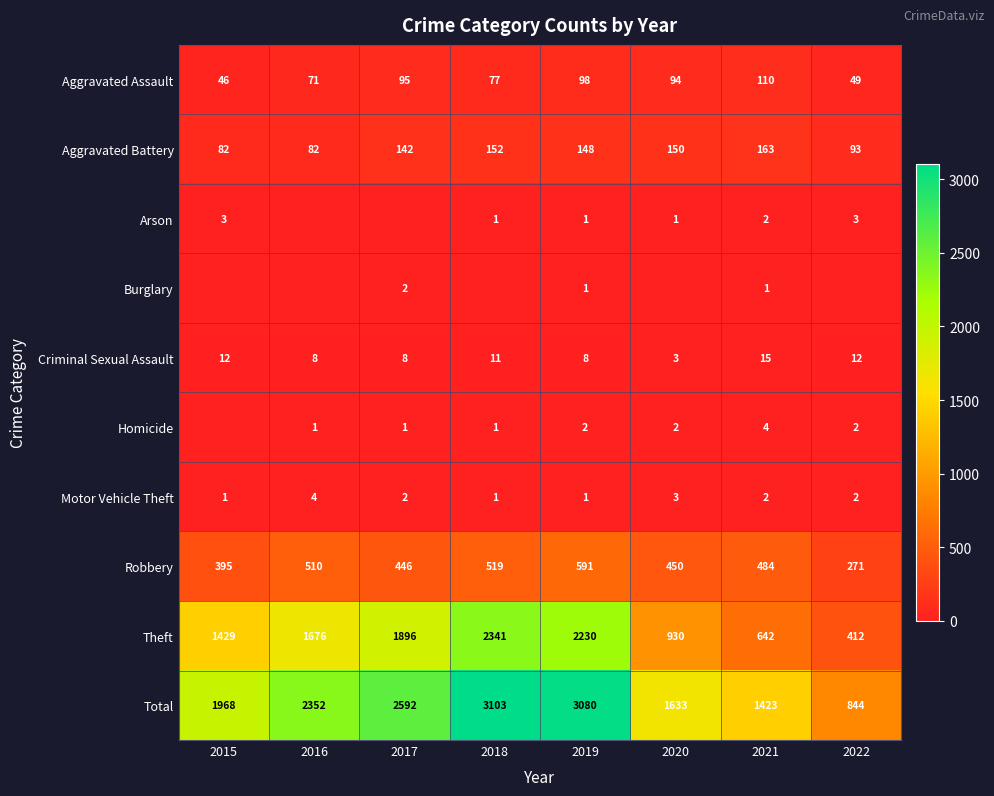

Is the value of Criminal Sexual Assault at 2017 greater than the value of Arson at 2020?

Yes